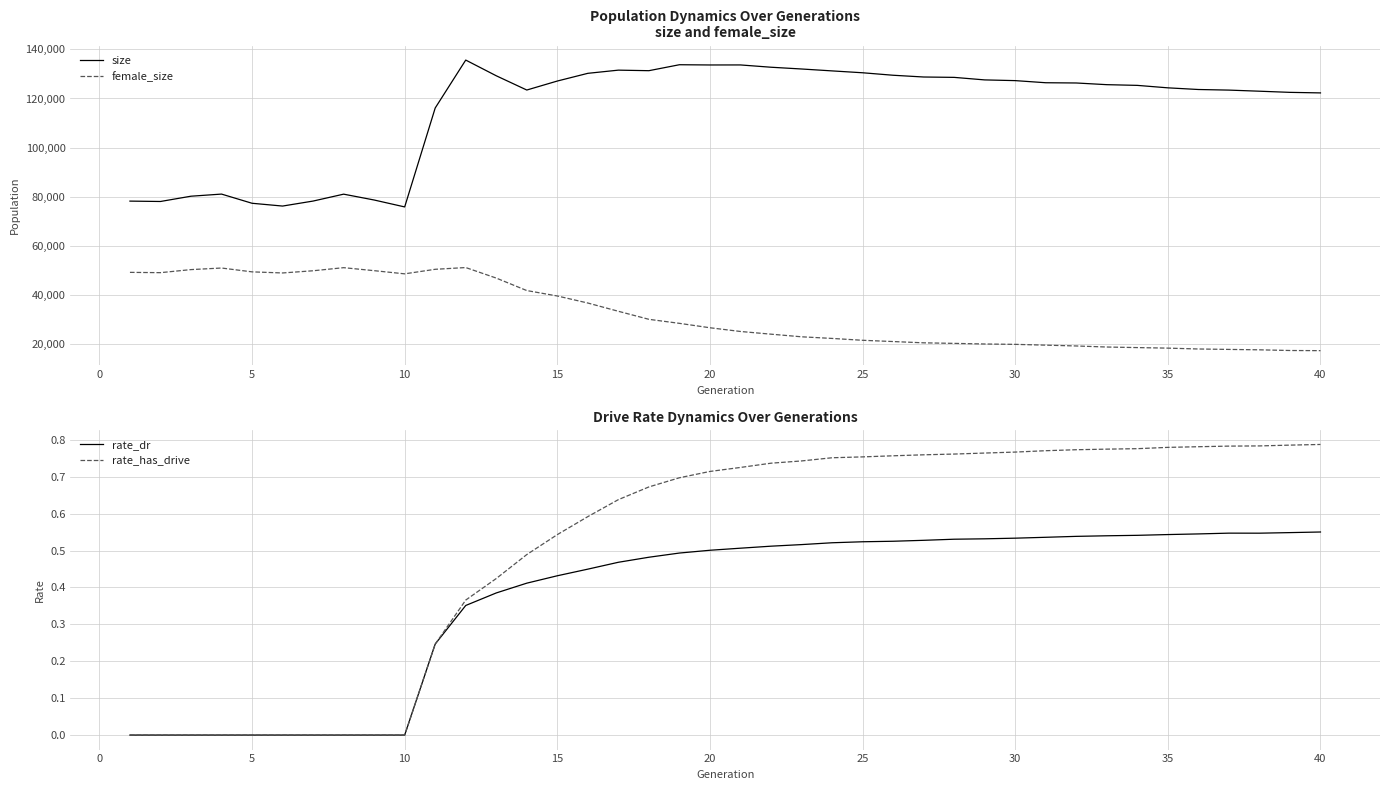

True or false: rate_has_drive and female_size cross at least once.

False